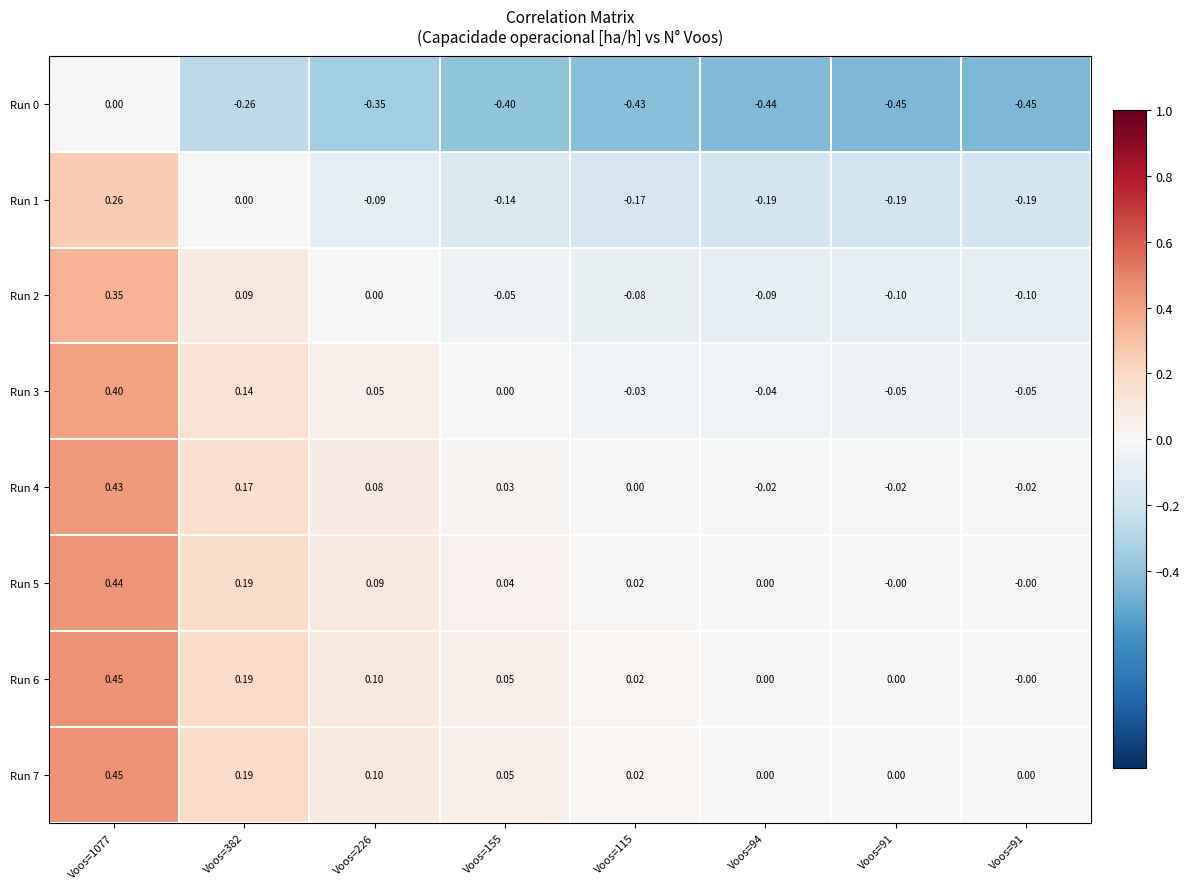

At how many categories does at least one series exceed 0?

7